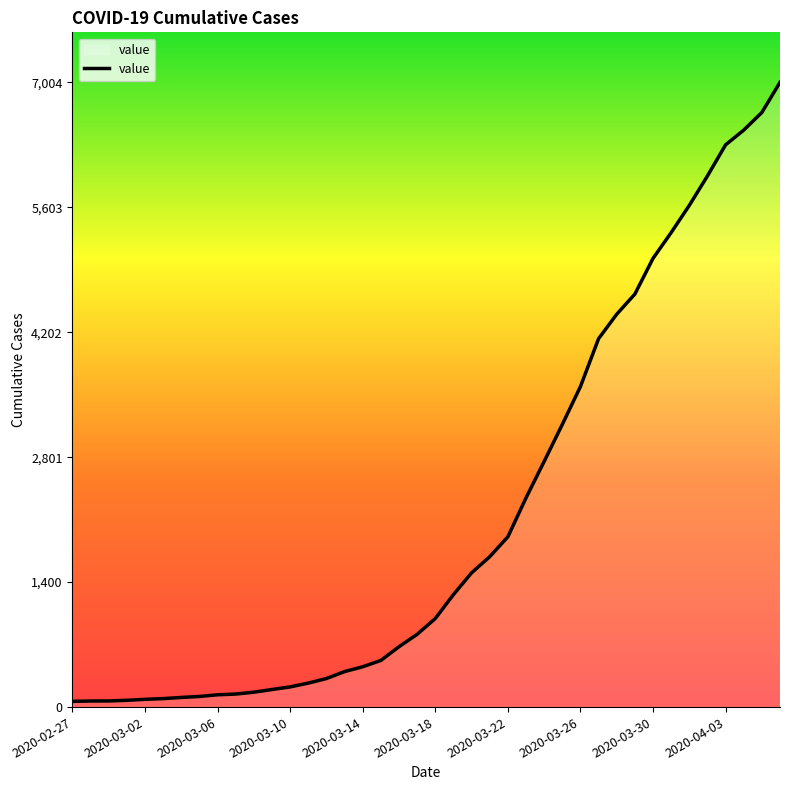

What is the smallest value displayed?

64